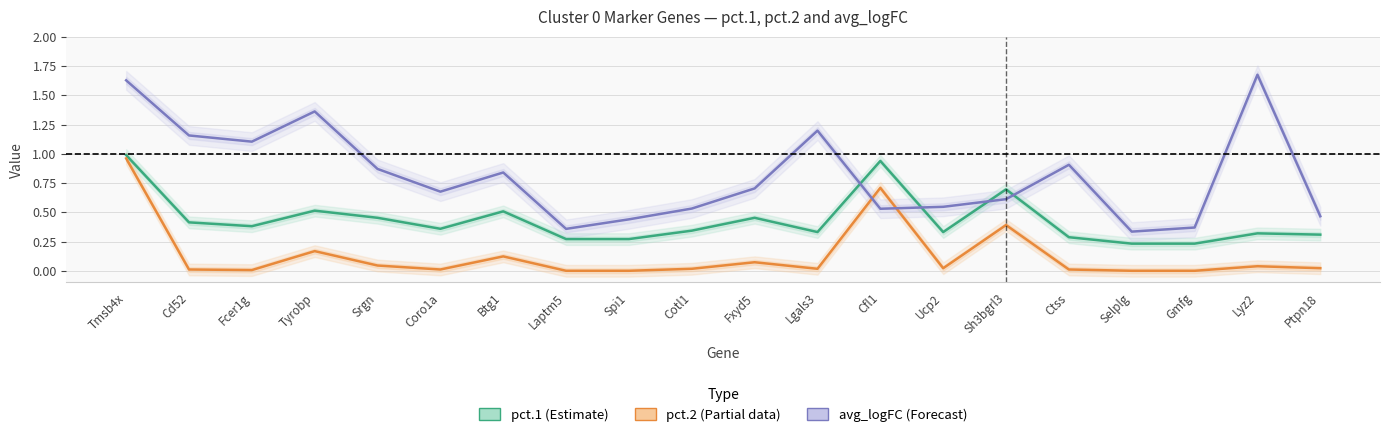

List the series in order of their peak value, highest first.

avg_logFC (Forecast), pct.1 (Estimate), pct.2 (Partial)